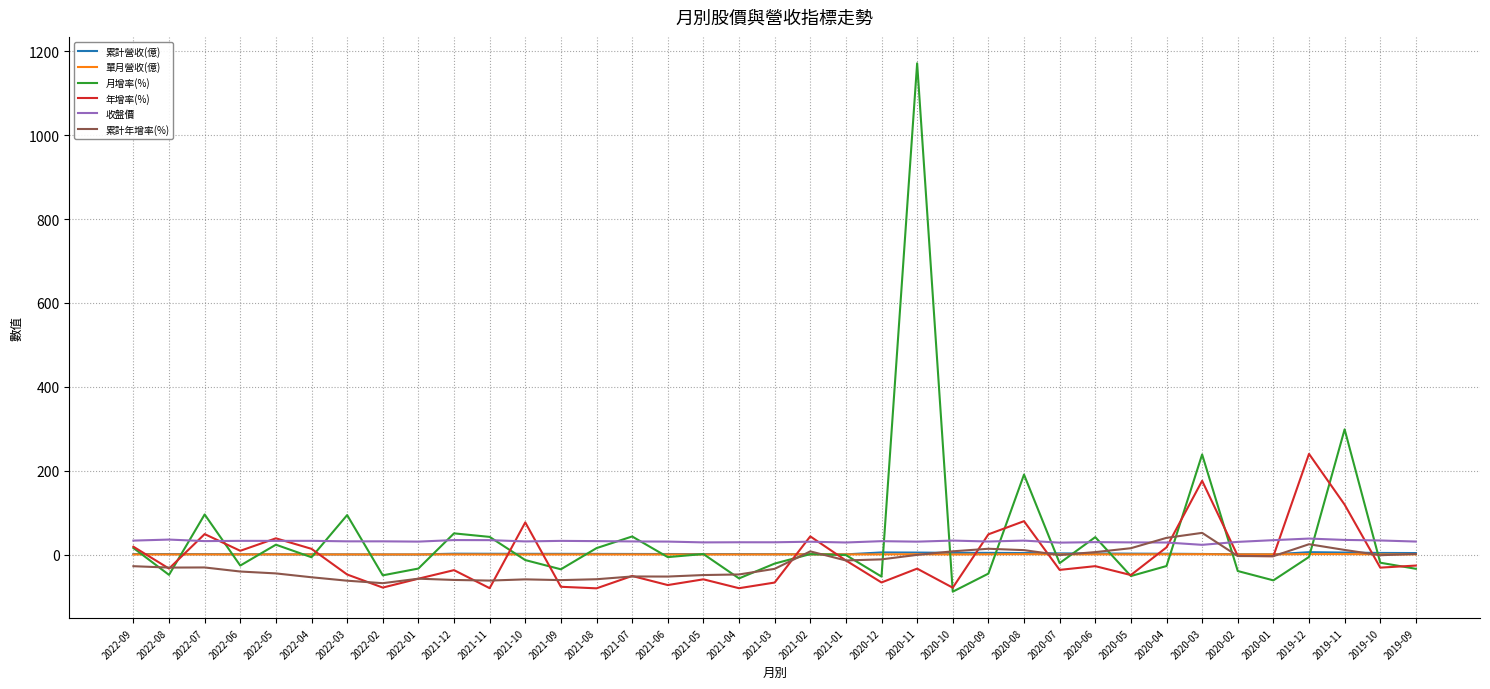

What is the greatest value displayed?

1171.6